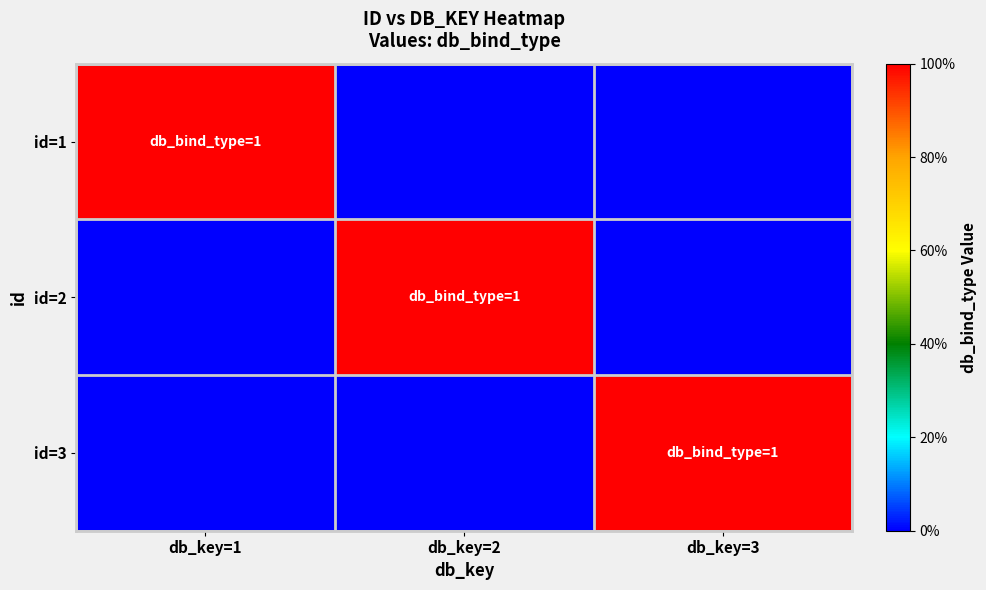

Reading left to right, transcribe all the data shown in this chart.

id=1: db_key=1=1	db_key=2=0	db_key=3=0
id=2: db_key=1=0	db_key=2=1	db_key=3=0
id=3: db_key=1=0	db_key=2=0	db_key=3=1